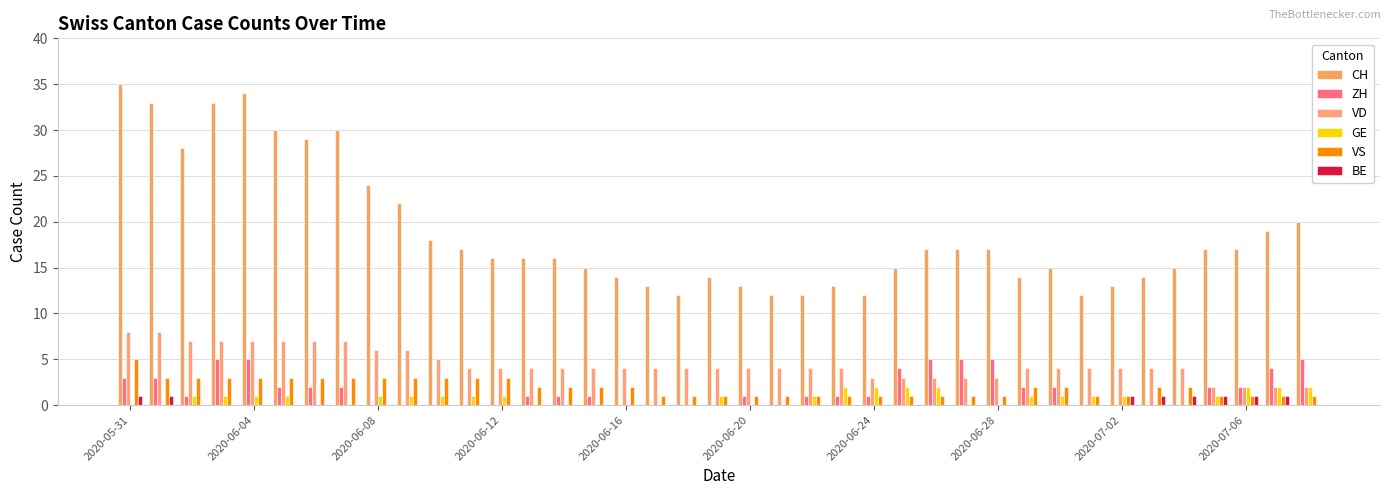

Are the bars grouped side by side (vs. stacked)?

Yes